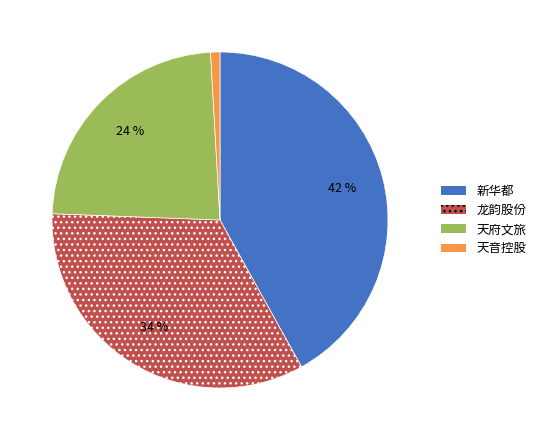

What is the largest slice in the pie chart?

新华都